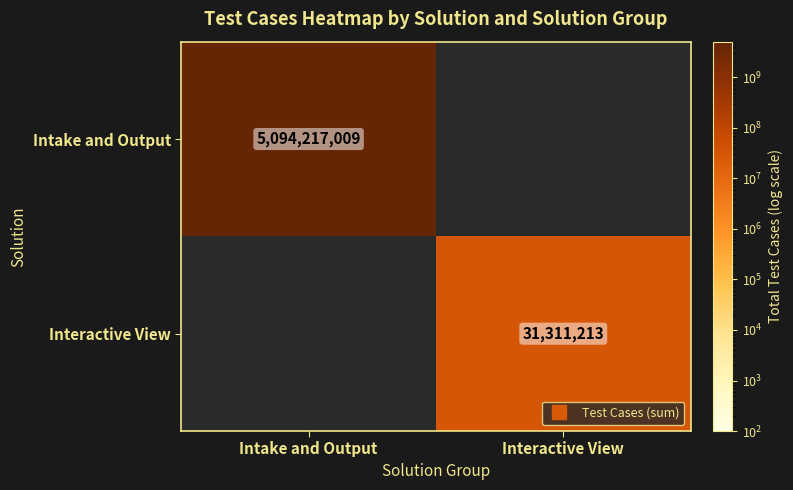

What is the maximum value shown in the chart?

5094217009.0